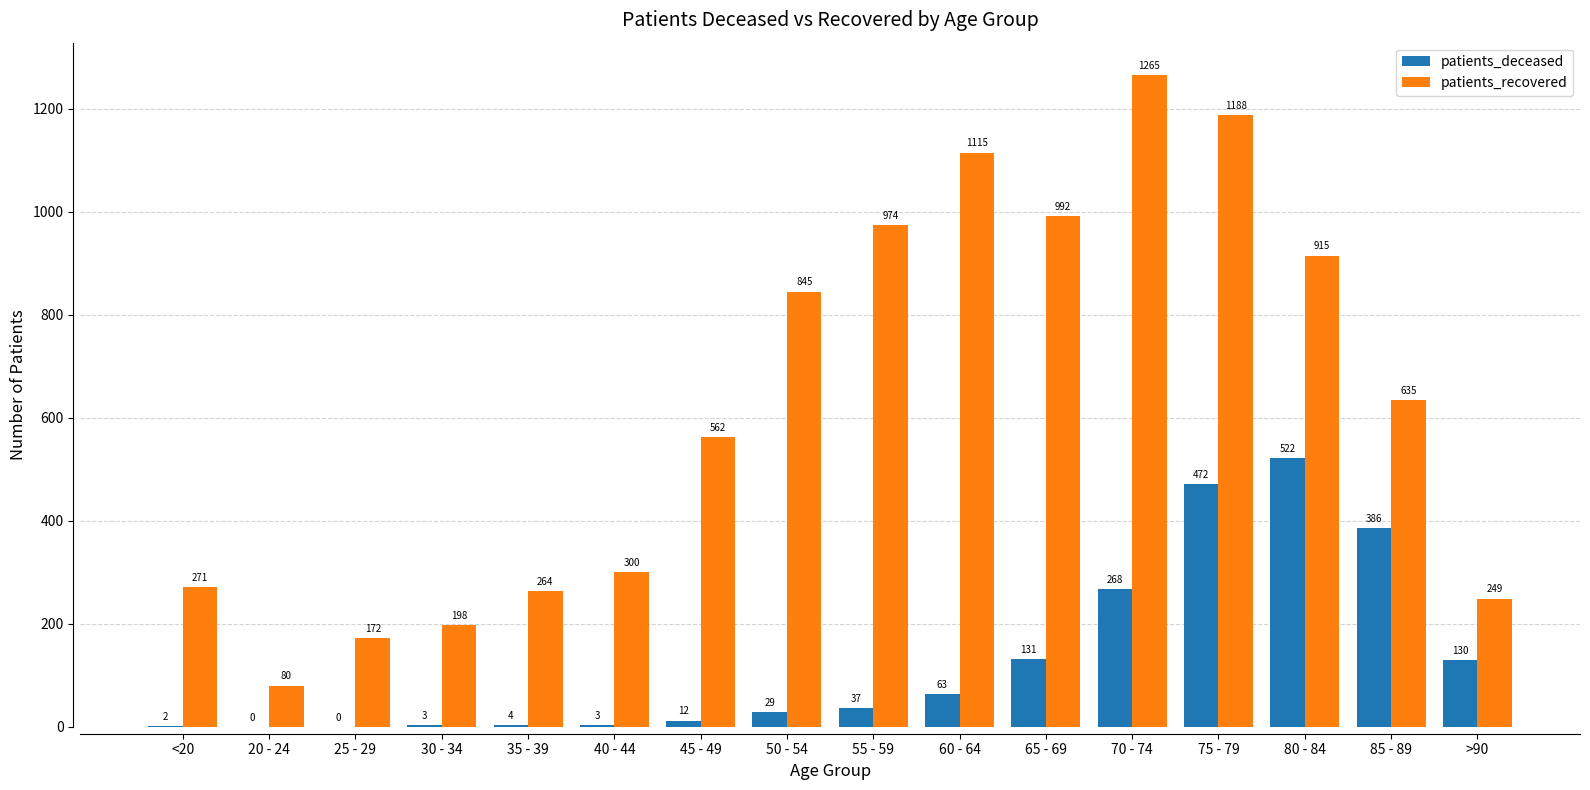

Which series has the largest total across all categories?

patients_recovered